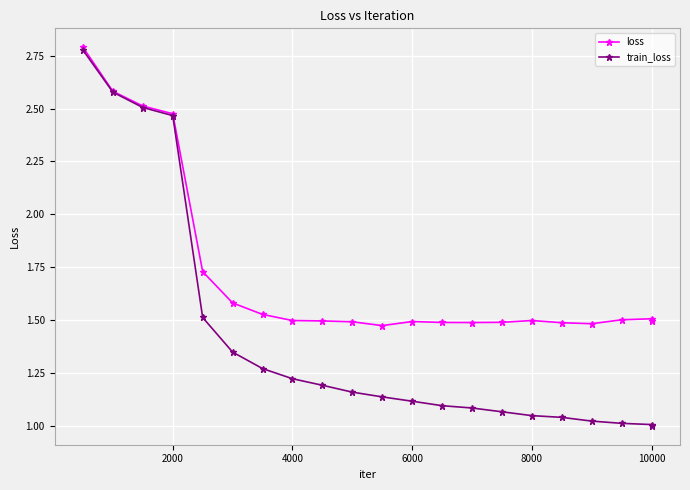

True or false: loss has more than 0 points higher than both neighbors.

True